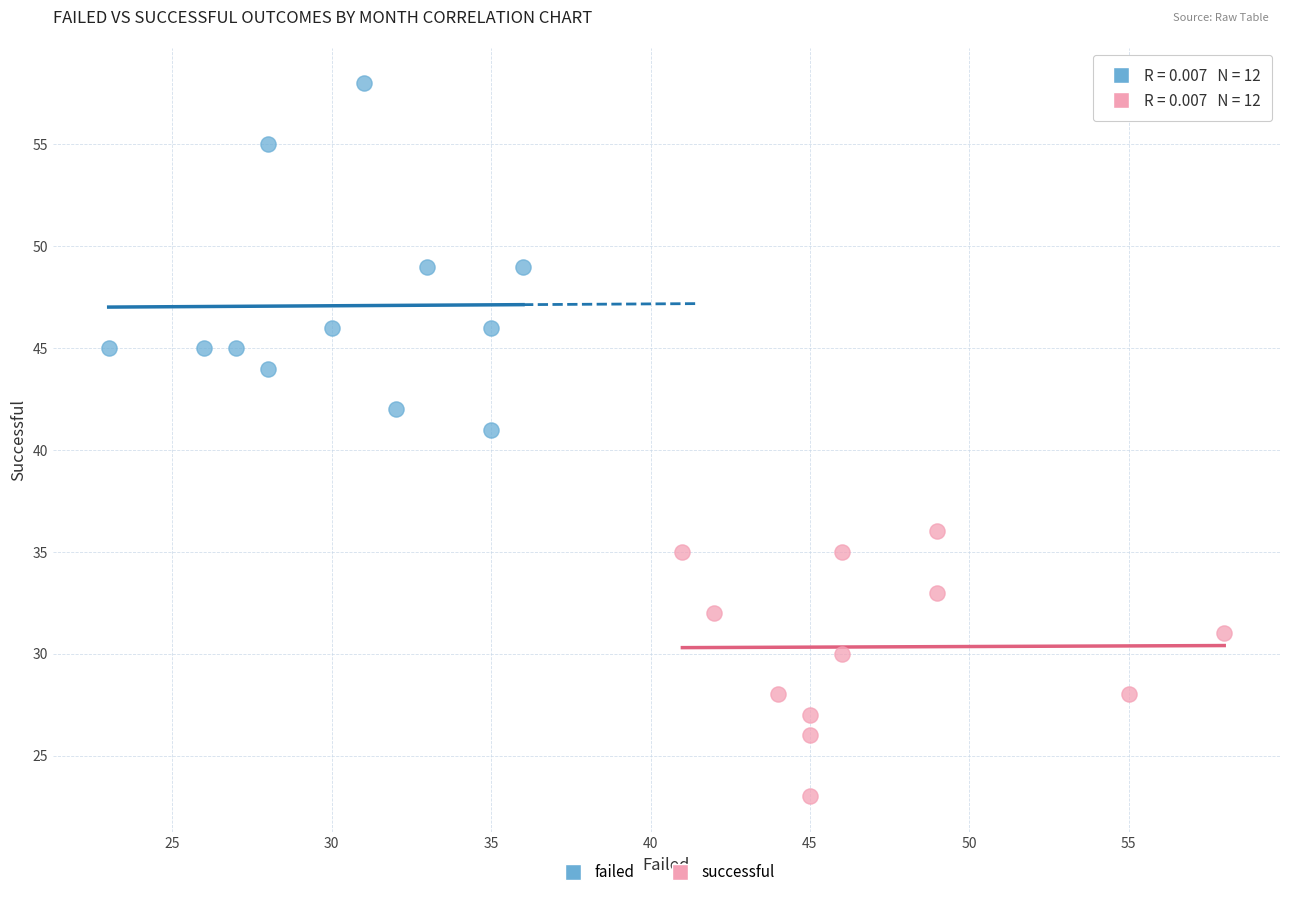

Which series reaches the maximum Y coordinate?

failed